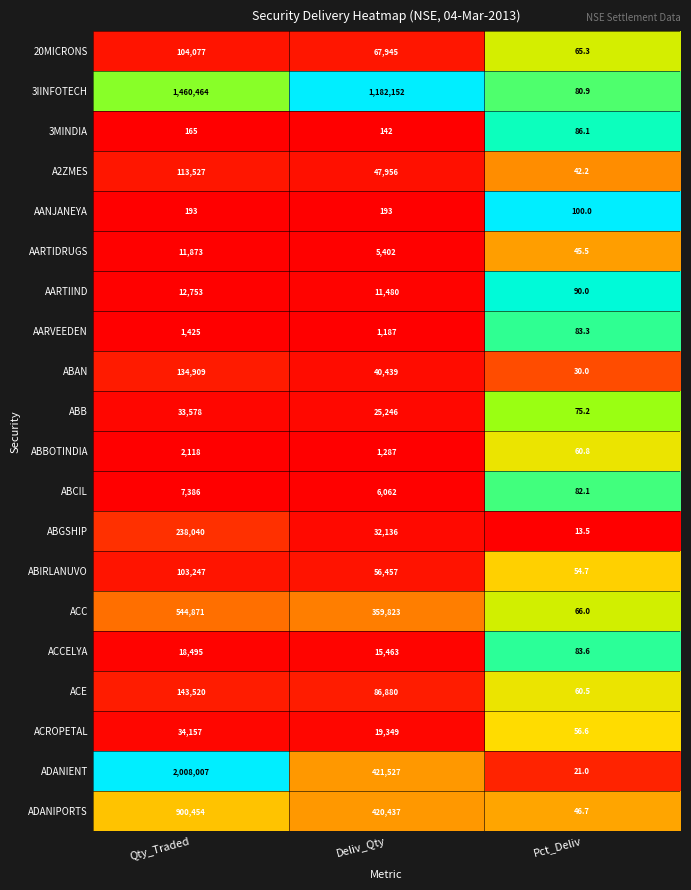

Which series has the widest spread of values?

ADANIENT